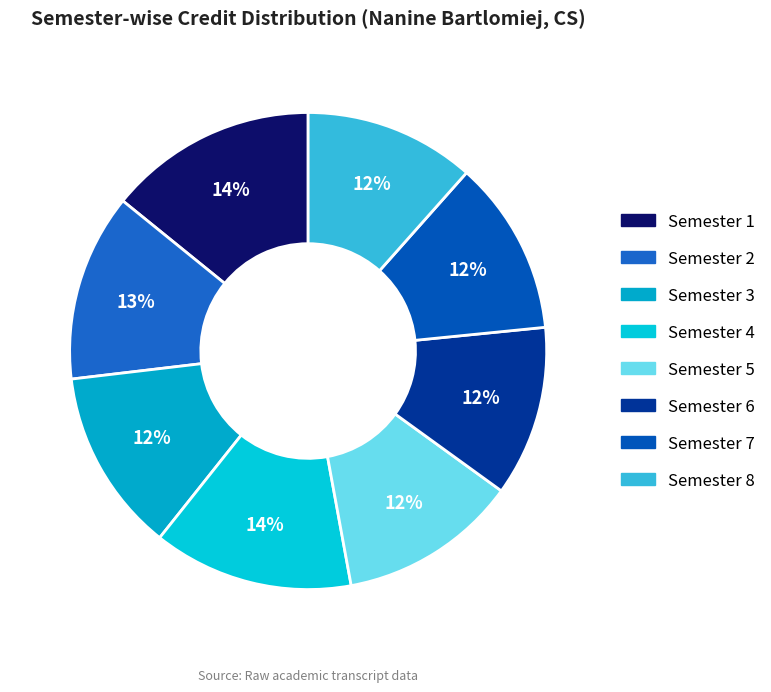

Does any single category account for the majority?

No